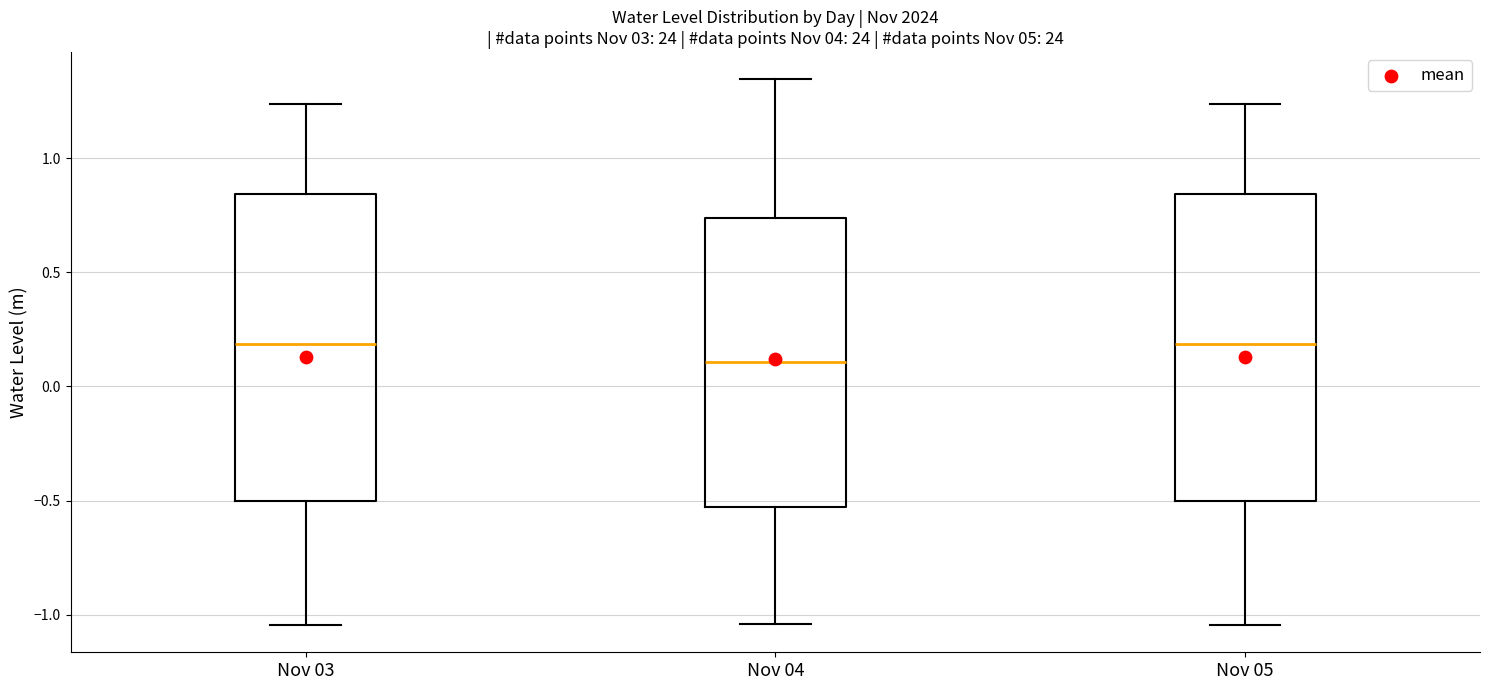

Reading left to right, read every box against the y-axis: the position of its median line, the range the box covers, and the ends of its whiskers. The values are not printed on the chart, so give them approximately, as read against the axis.

Nov 03: median 0.20, box -0.50 to 0.85, whiskers -1.05 to 1.25
Nov 04: median 0.10, box -0.55 to 0.75, whiskers -1.05 to 1.35
Nov 05: median 0.20, box -0.50 to 0.85, whiskers -1.05 to 1.25